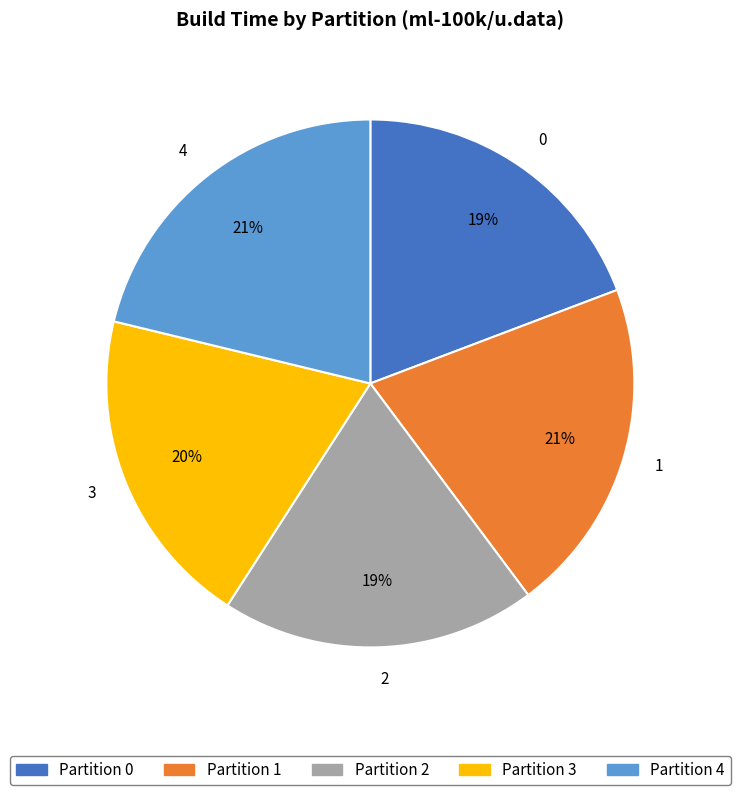

Approximately how many times larger is the value at 1 compared to 0?

1.1